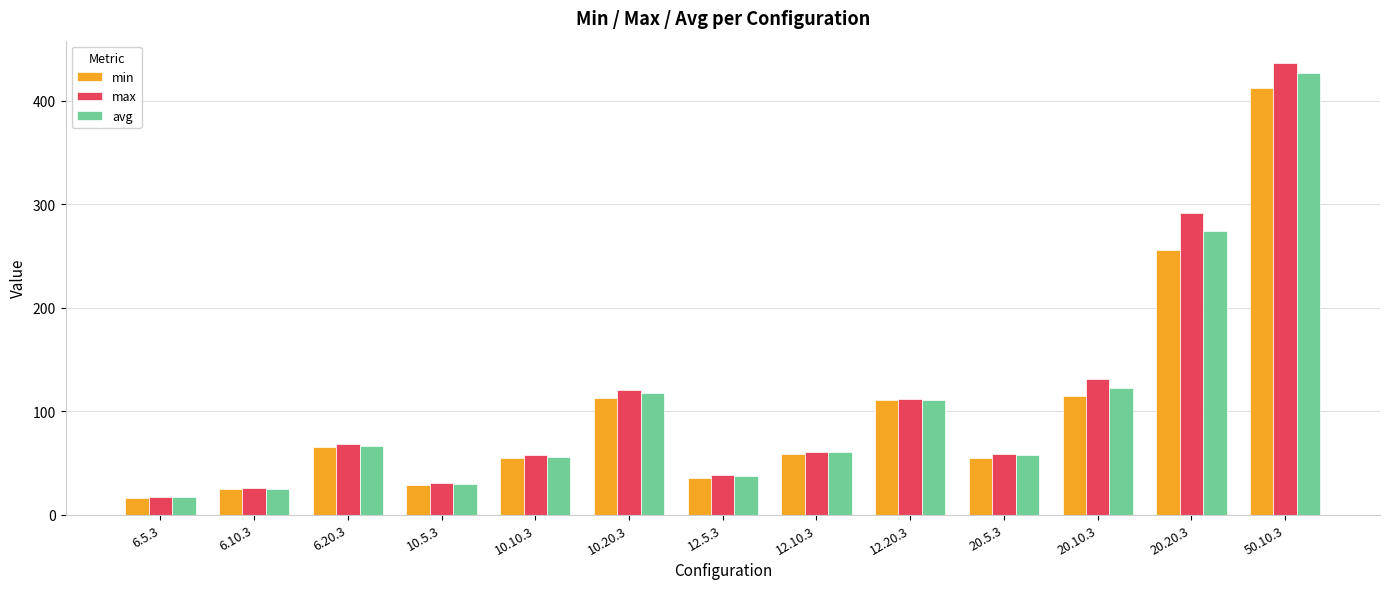

What is the minimum value shown in the chart?

16.0